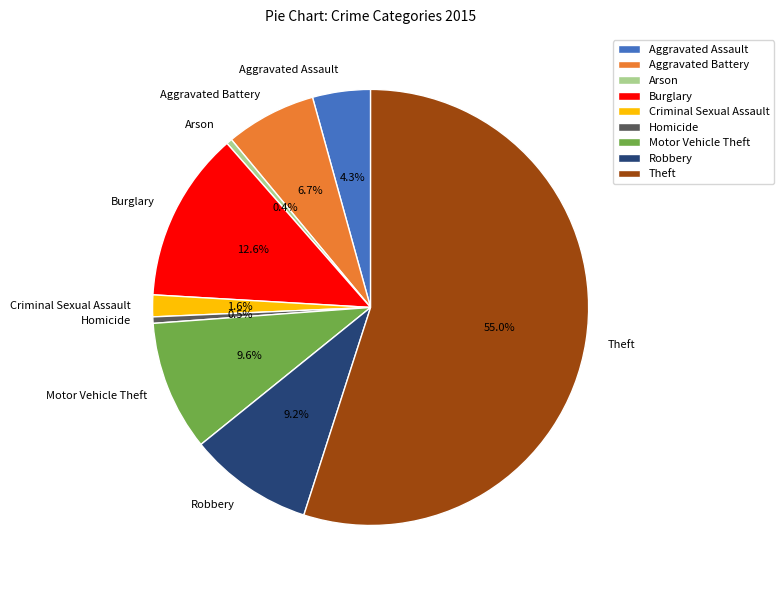

Count the number of slices in the pie.

9